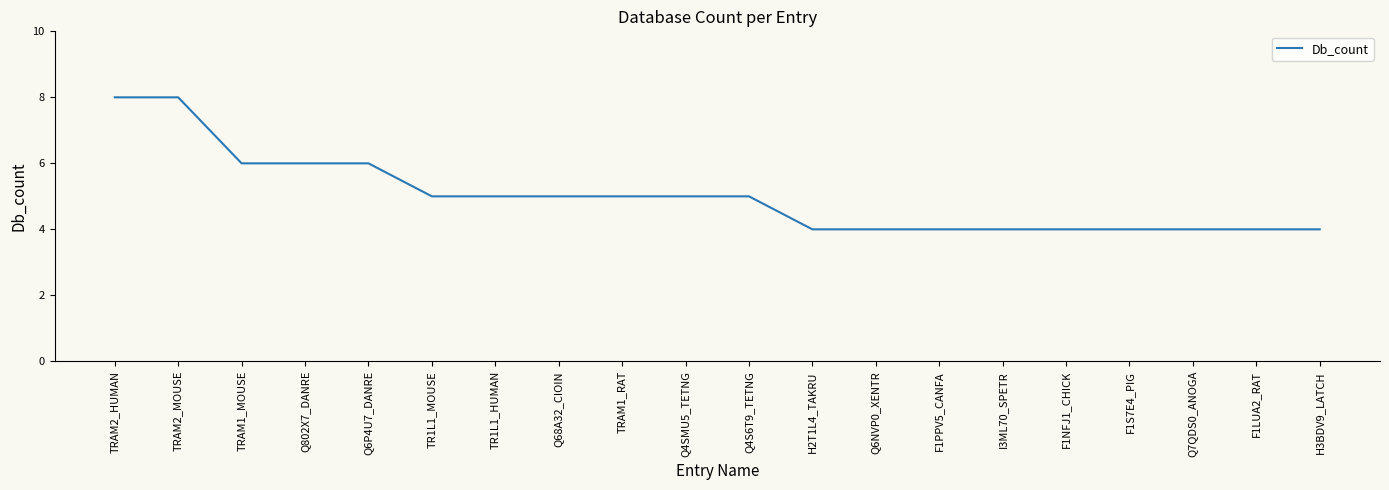

What is the difference between the second highest and second lowest values?

4